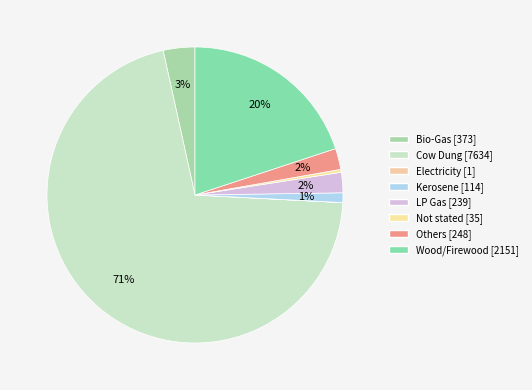

To the nearest percent, what is the difference between the Bio-Gas and Others slice percentages?

1%